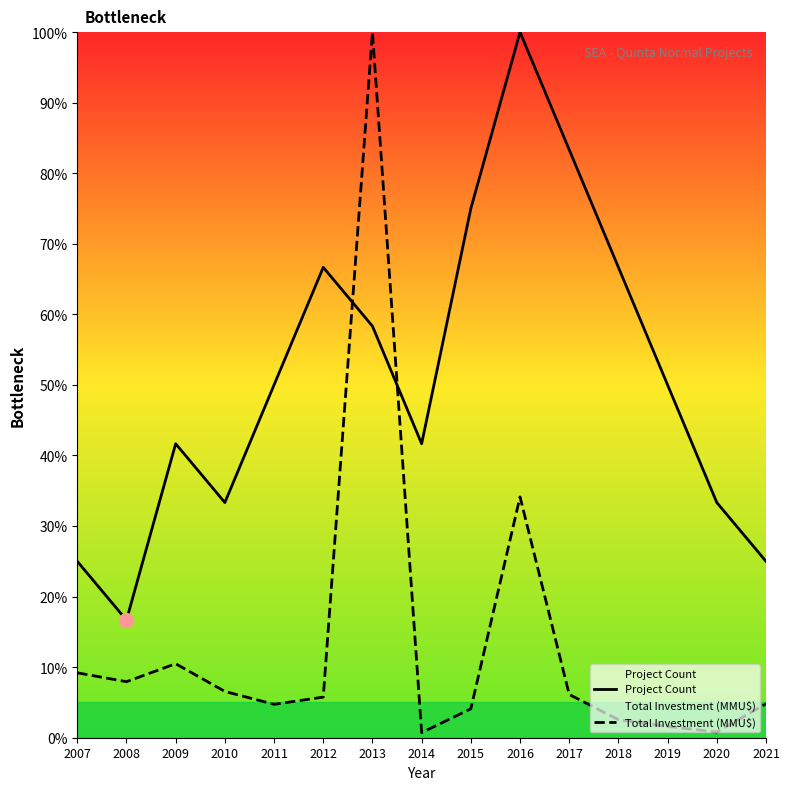

What is the difference between the second highest and second lowest values in the Project Count series?

58.3